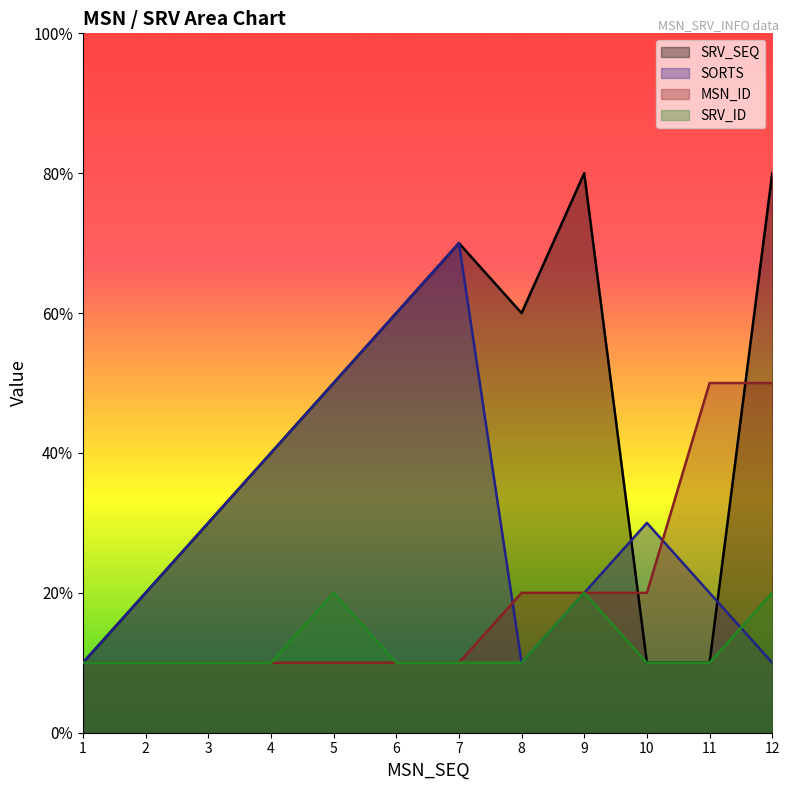

Which series ends up on top after the final intersection of MSN_ID and SRV_SEQ?

SRV_SEQ